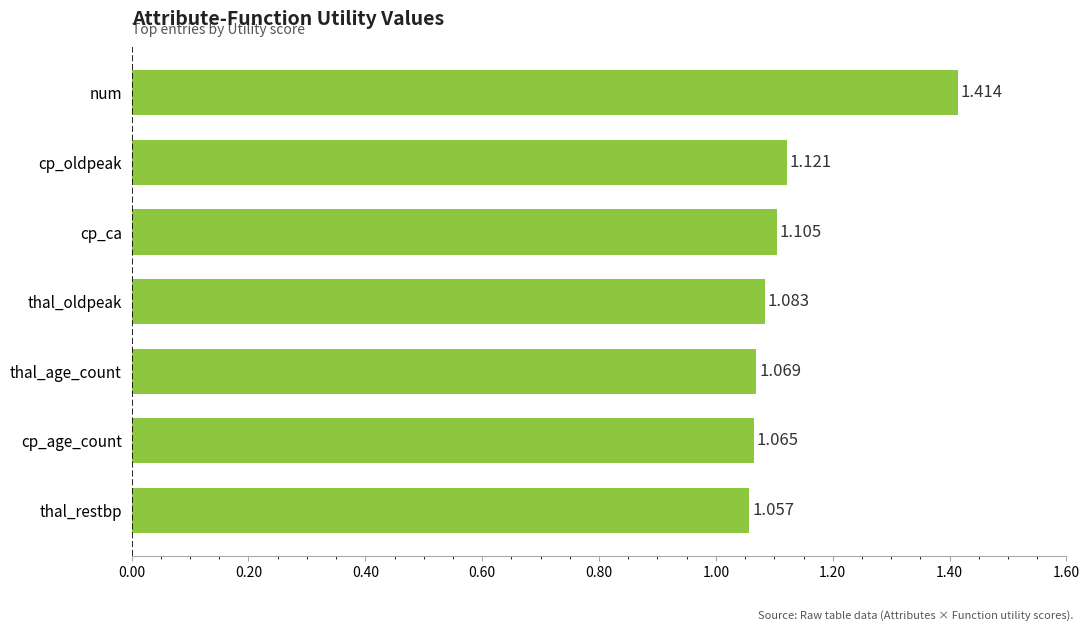

Which has a higher value, num or thal_age_count?

num